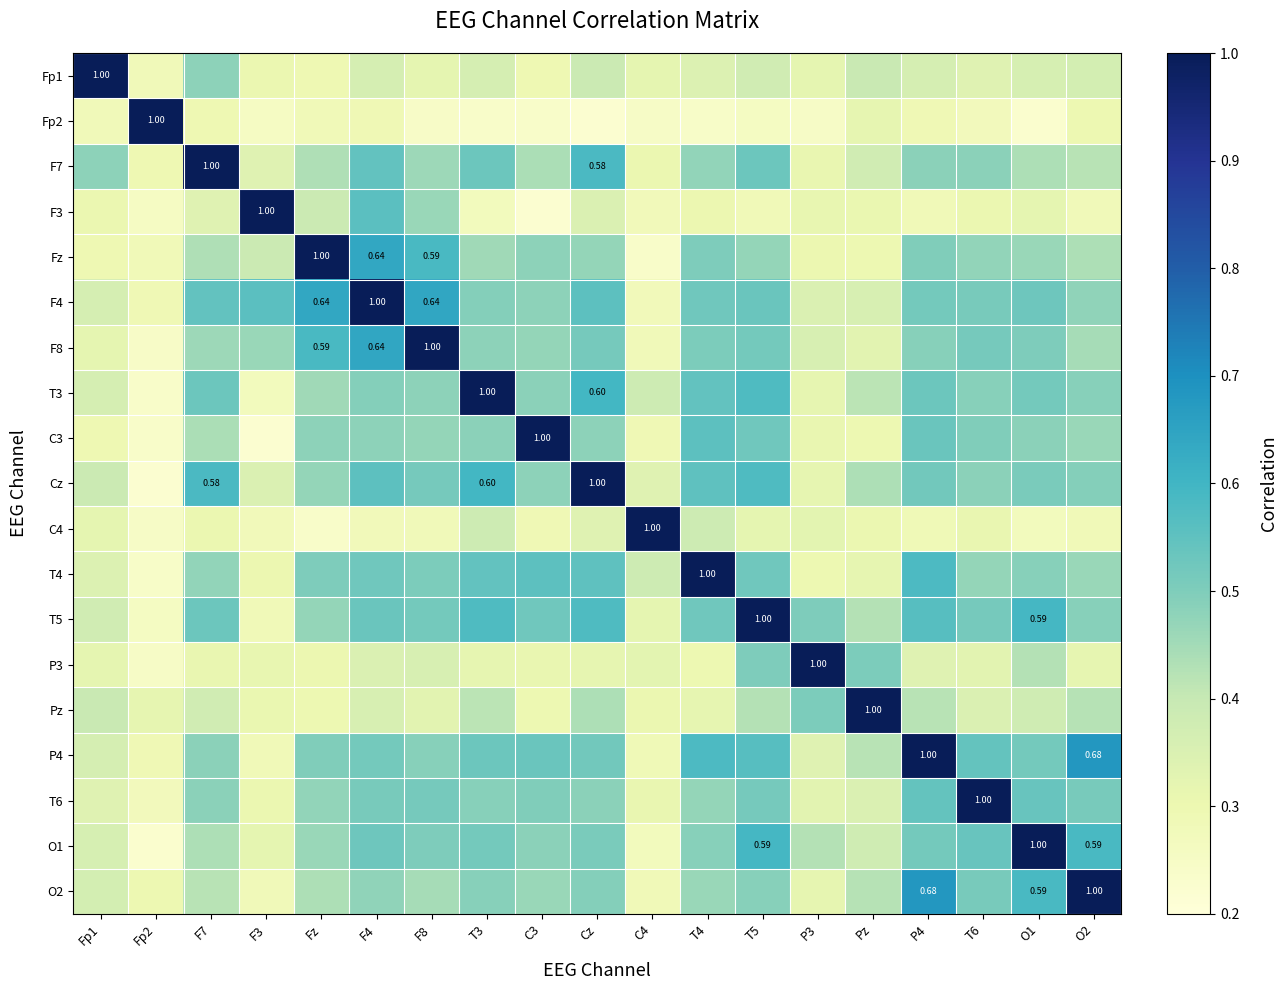

What is the greatest value displayed?

1.0